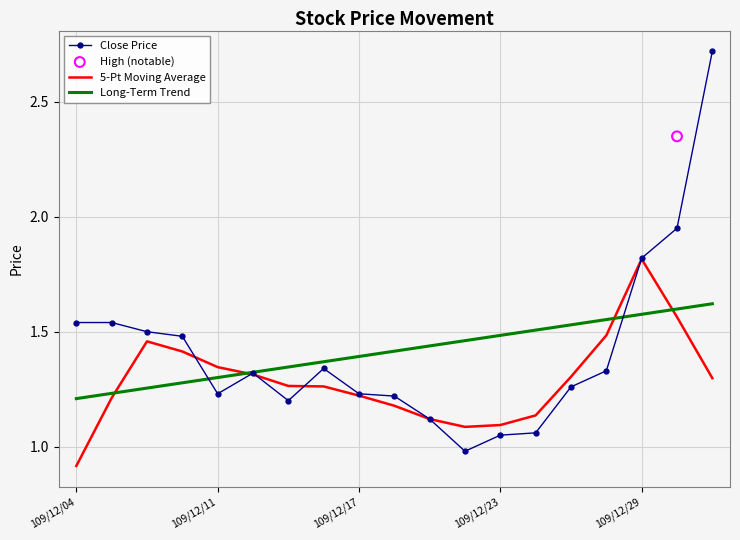

Which series reaches the maximum Y coordinate?

Close Price